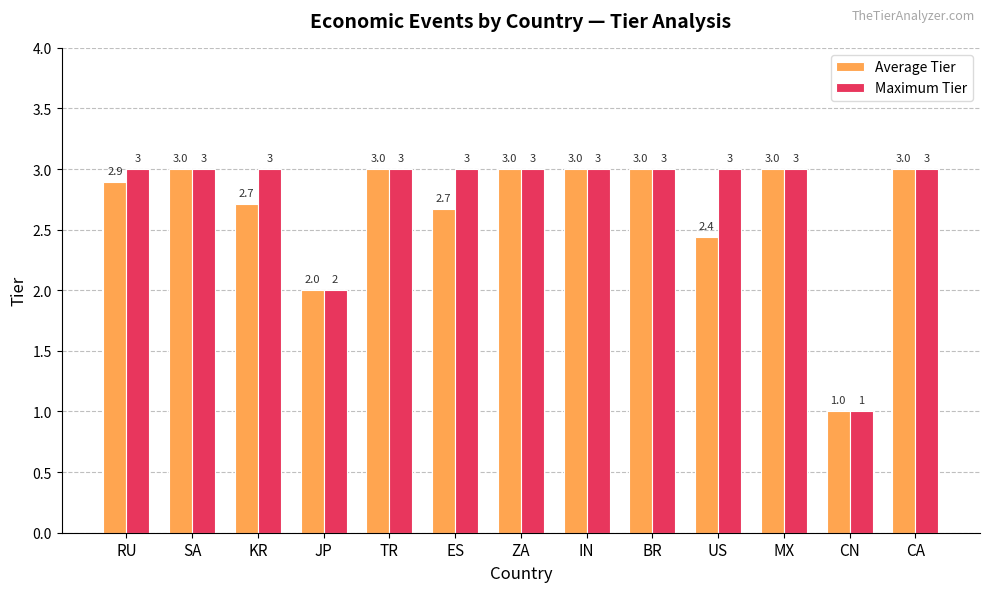

Rank the series by their average value, from lowest to highest.

Average Tier, Maximum Tier